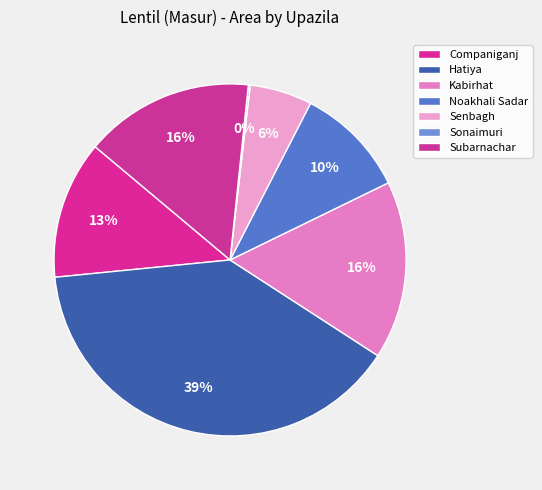

Does Senbagh represent more than half of the total?

No